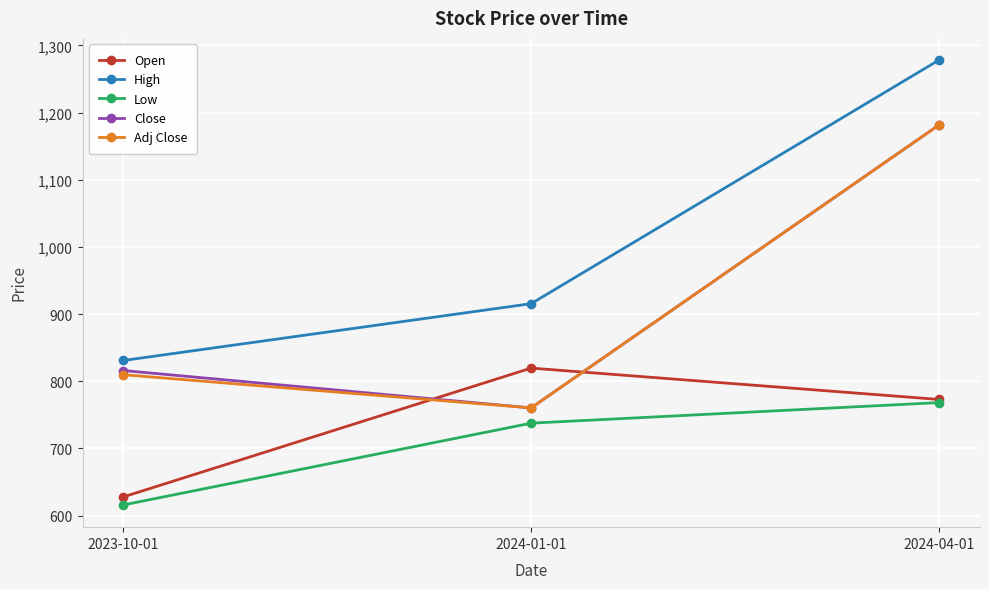

What position from the left is 2023-10-01?

1